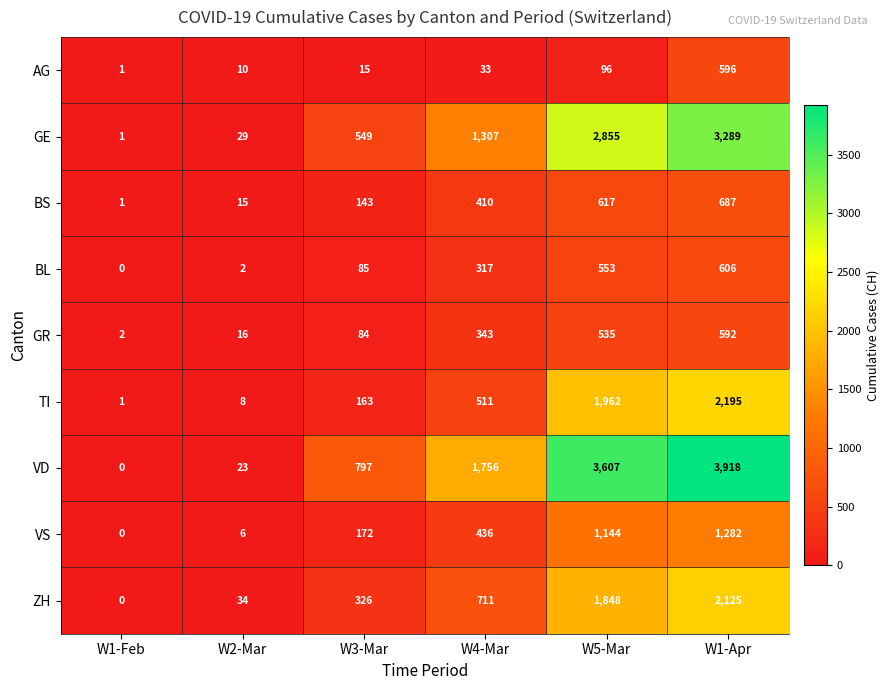

What is the average value of the TI series?

807